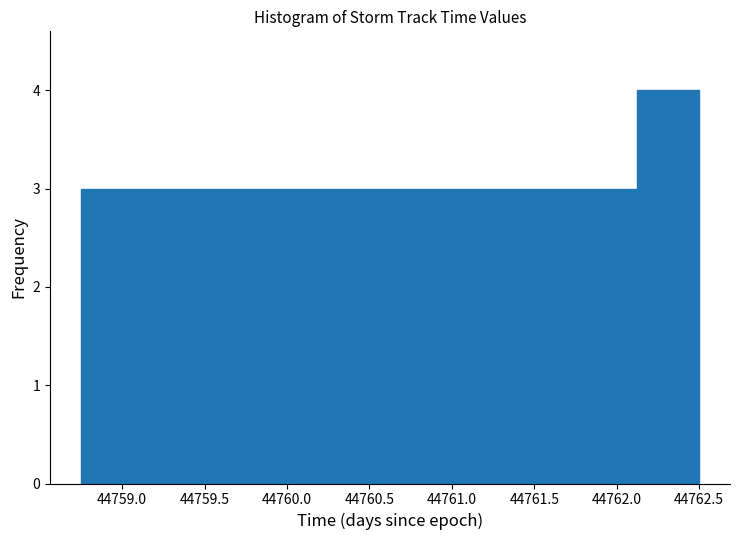

Reading left to right, transcribe this chart: for each bar, give the range it covers on the x-axis and its height. Neither the bar edges nor the heights are printed on the chart, so give them approximately, as read against the axes.

44758.750 to 44759.125: 3
44759.125 to 44759.500: 3
44759.500 to 44759.875: 3
44759.875 to 44760.250: 3
44760.250 to 44760.625: 3
44760.625 to 44761.000: 3
44761.000 to 44761.375: 3
44761.375 to 44761.750: 3
44761.750 to 44762.125: 3
44762.125 to 44762.500: 4